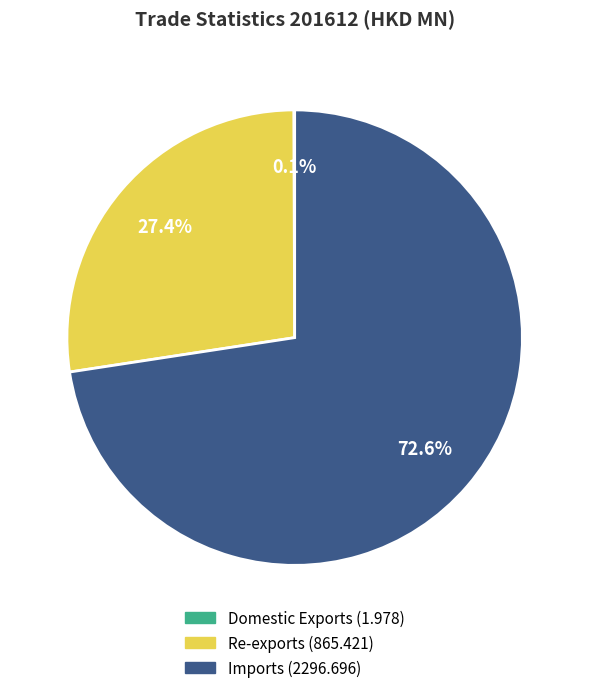

Is there any slice that represents more than half of the pie?

Yes